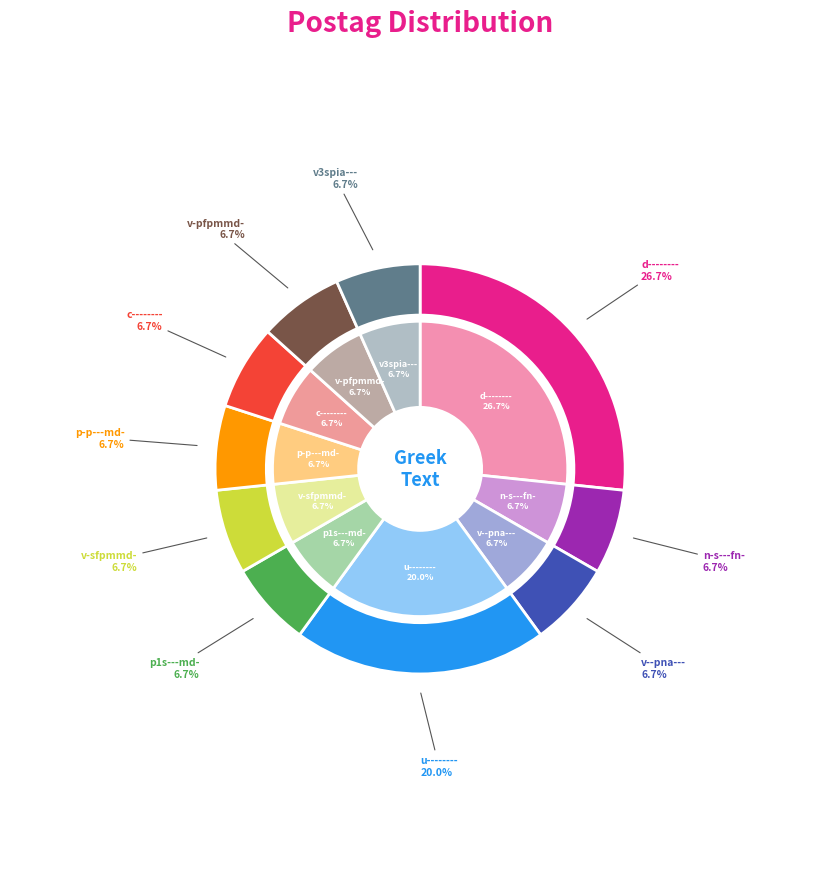

What percentage is NOT represented by p1s---md-?

93.3%